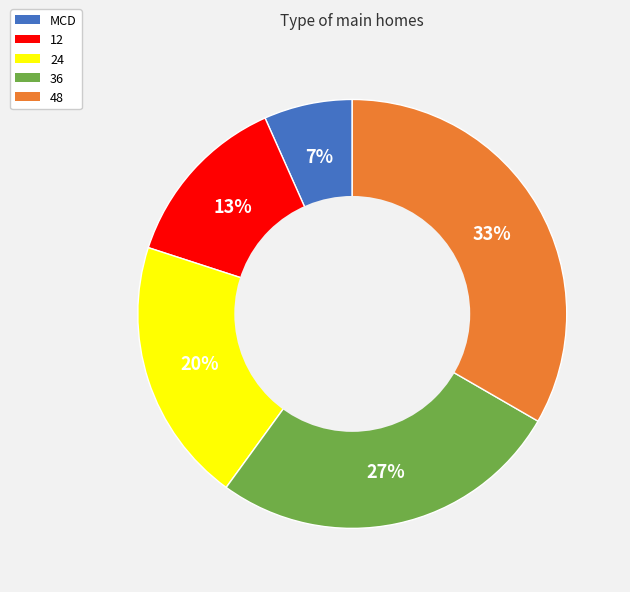

Rank the categories by value from lowest to highest.

MCD, 12, 24, 36, 48